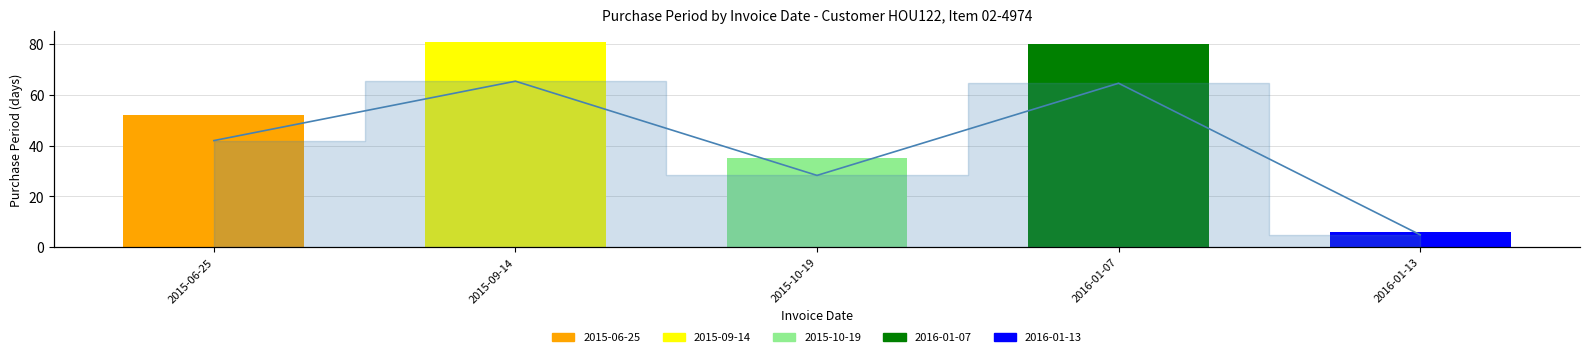

Where is the data nearest to the value 43?

2015-10-19